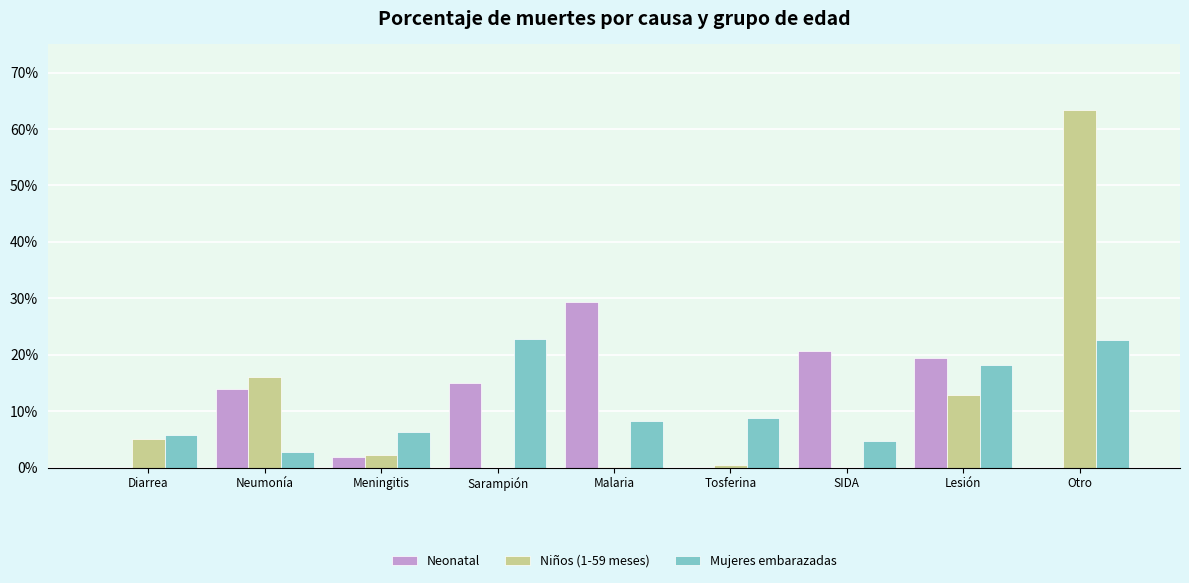

Between Malaria and Lesión, which is larger?

Malaria